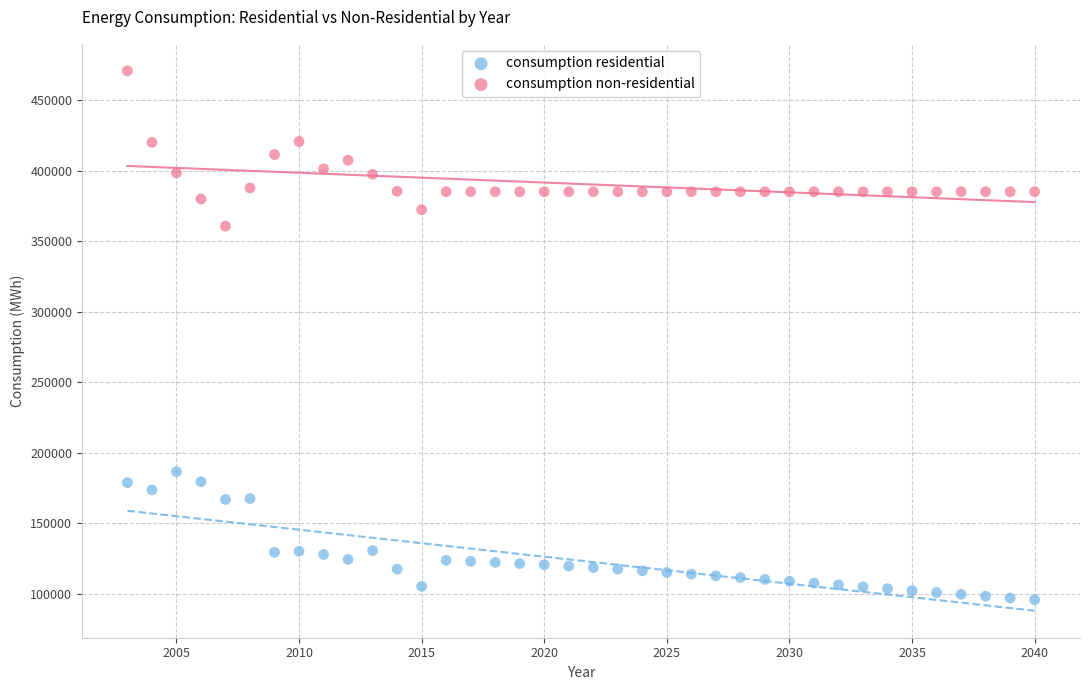

What is the X range (max minus min) for the scatter plot?

37